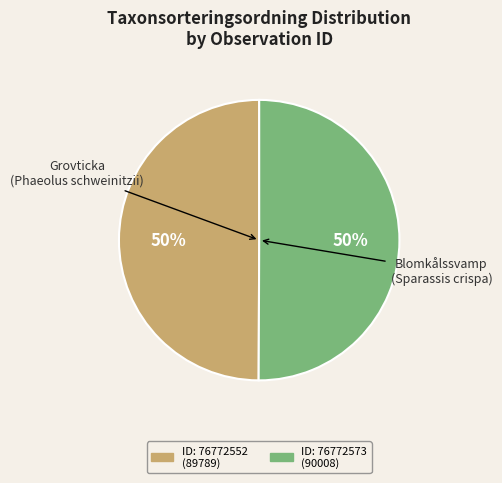

To the nearest percent, what is the average slice percentage?

50%